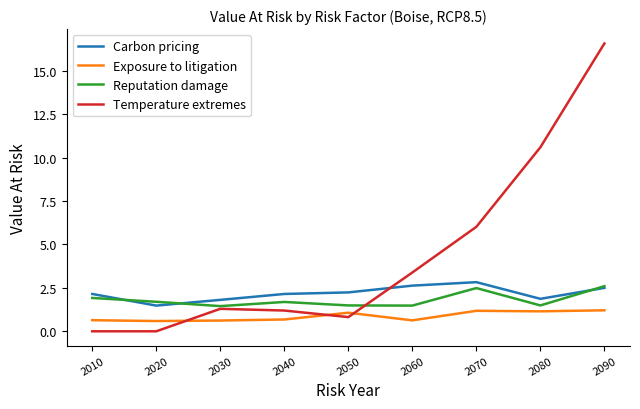

Between 2010 and 2060, which series saw the biggest shift?

Temperature extremes